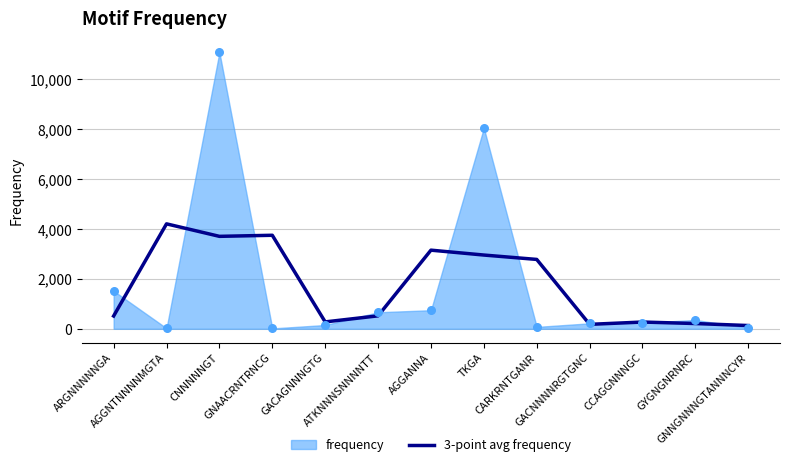

What is the change in value from CARKRNTGANR to CCAGGNNNGC?

-2509.3